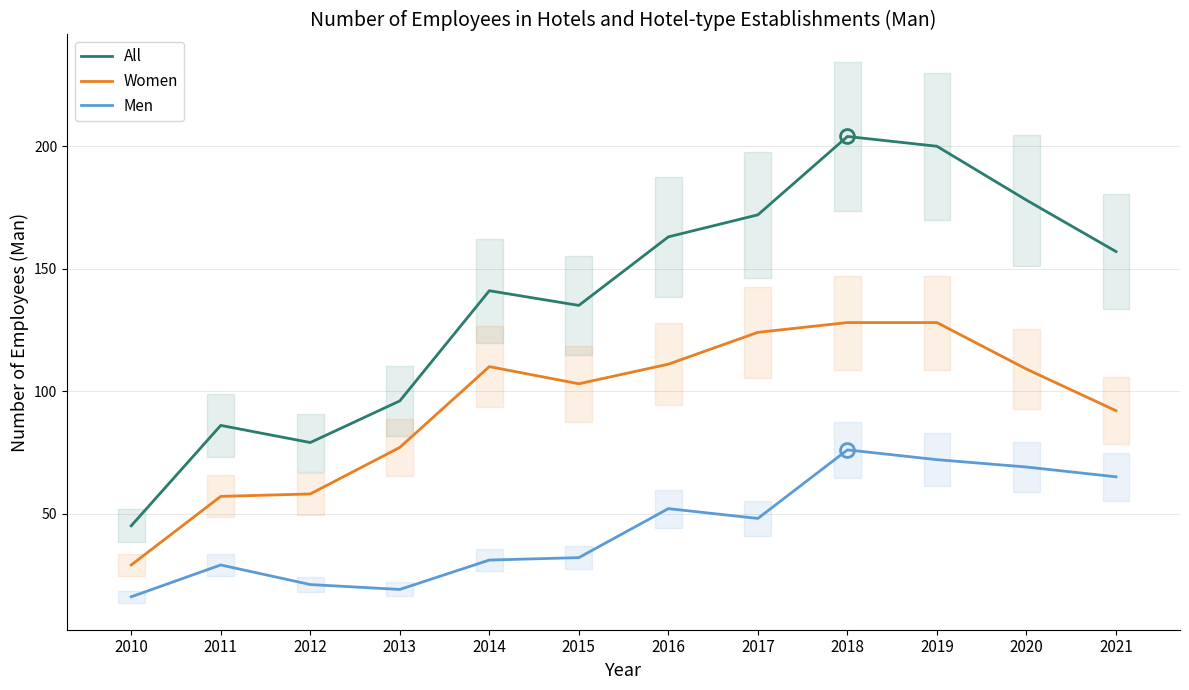

Which label corresponds to the smallest value in the chart?

2010